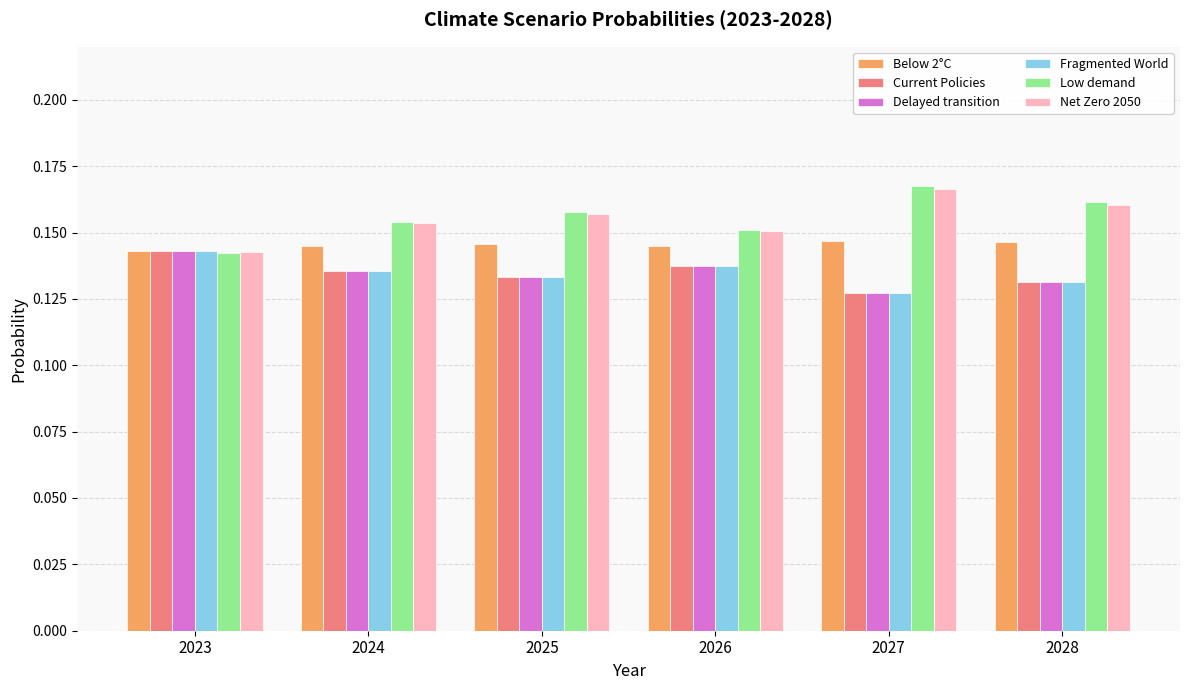

Count the Low demand values in the range 0 to 1.

6